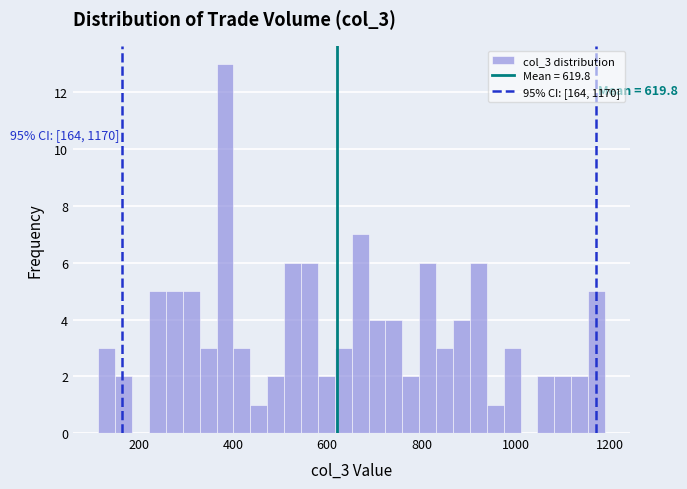

Read against the x-axis, roughly where is the centre of the tallest bar?

380